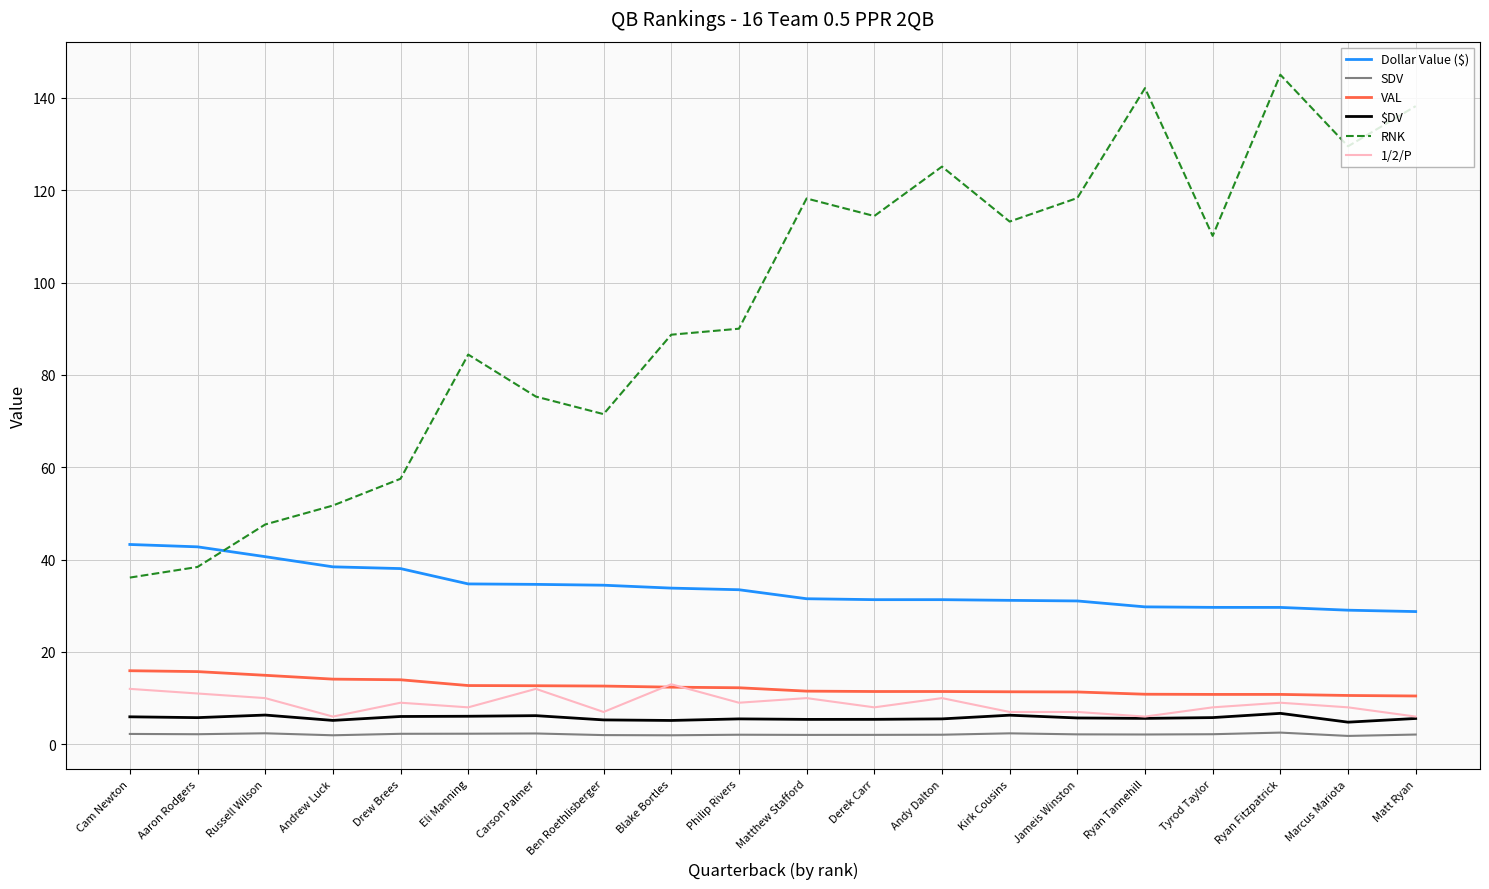

The value of RNK at Russell Wilson is 47.6. True or false?

True